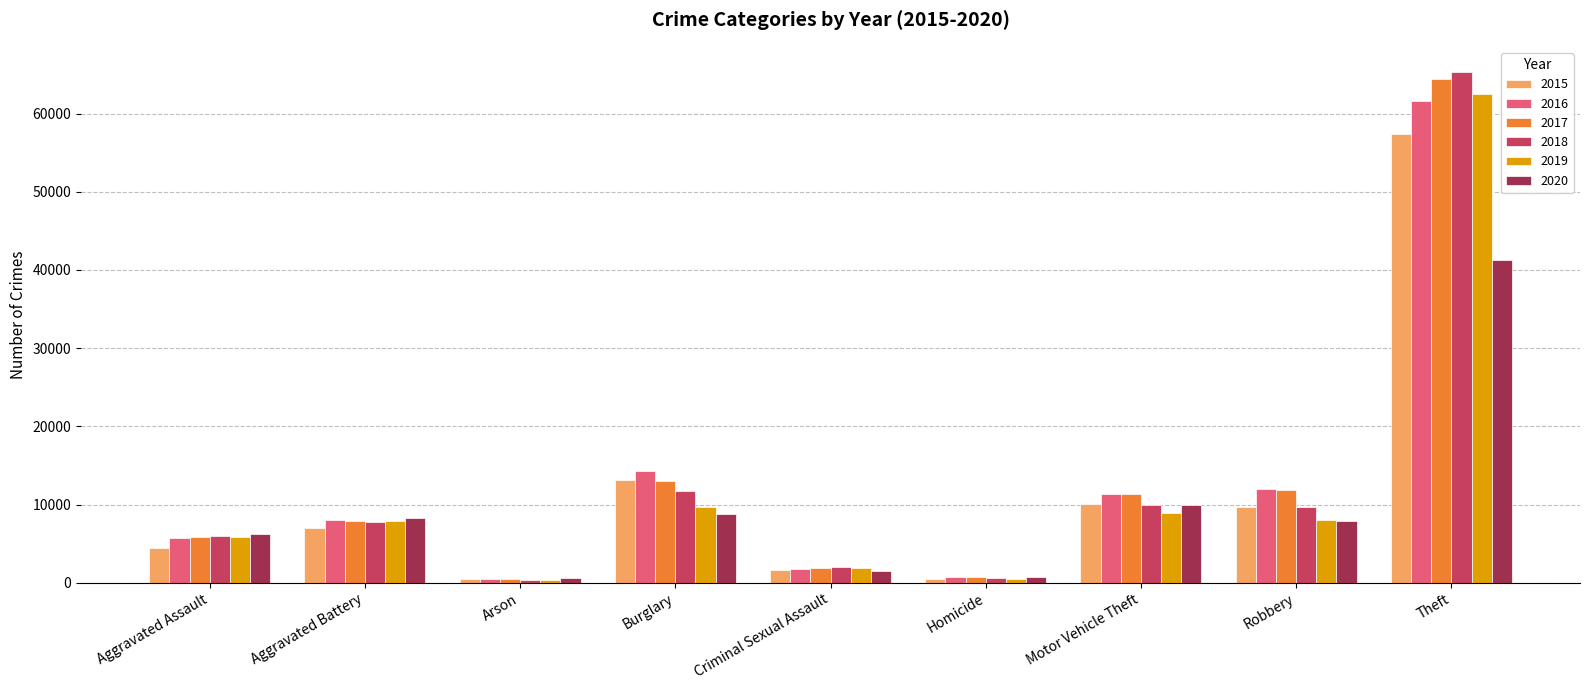

What is the total value across all series at Robbery?

59006